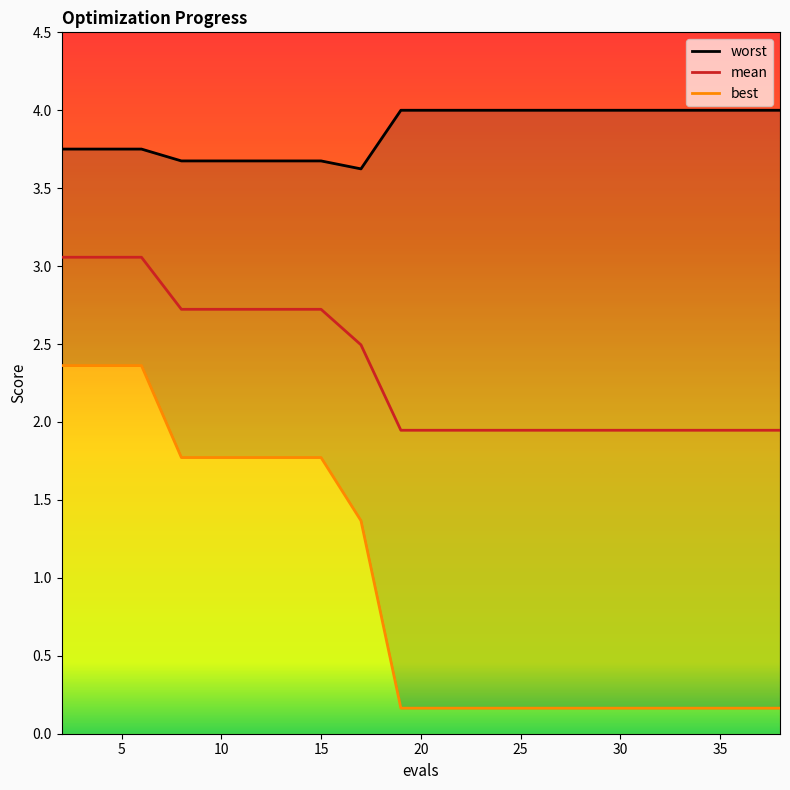

How many worst values are between 3 and 4?

20